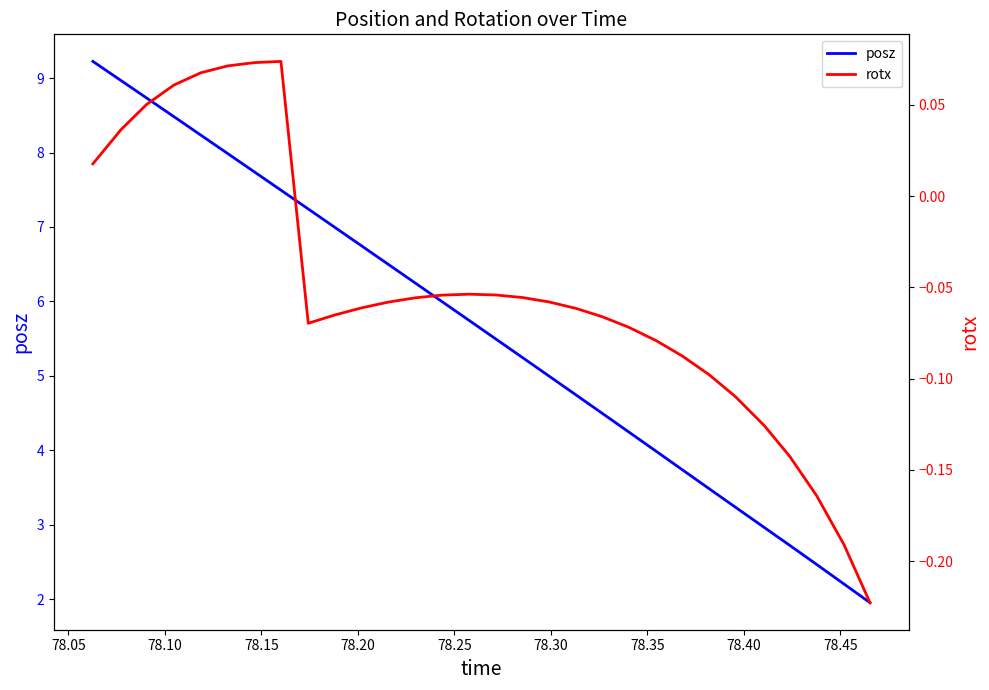

True or false: posz and rotx intersect in this chart.

False